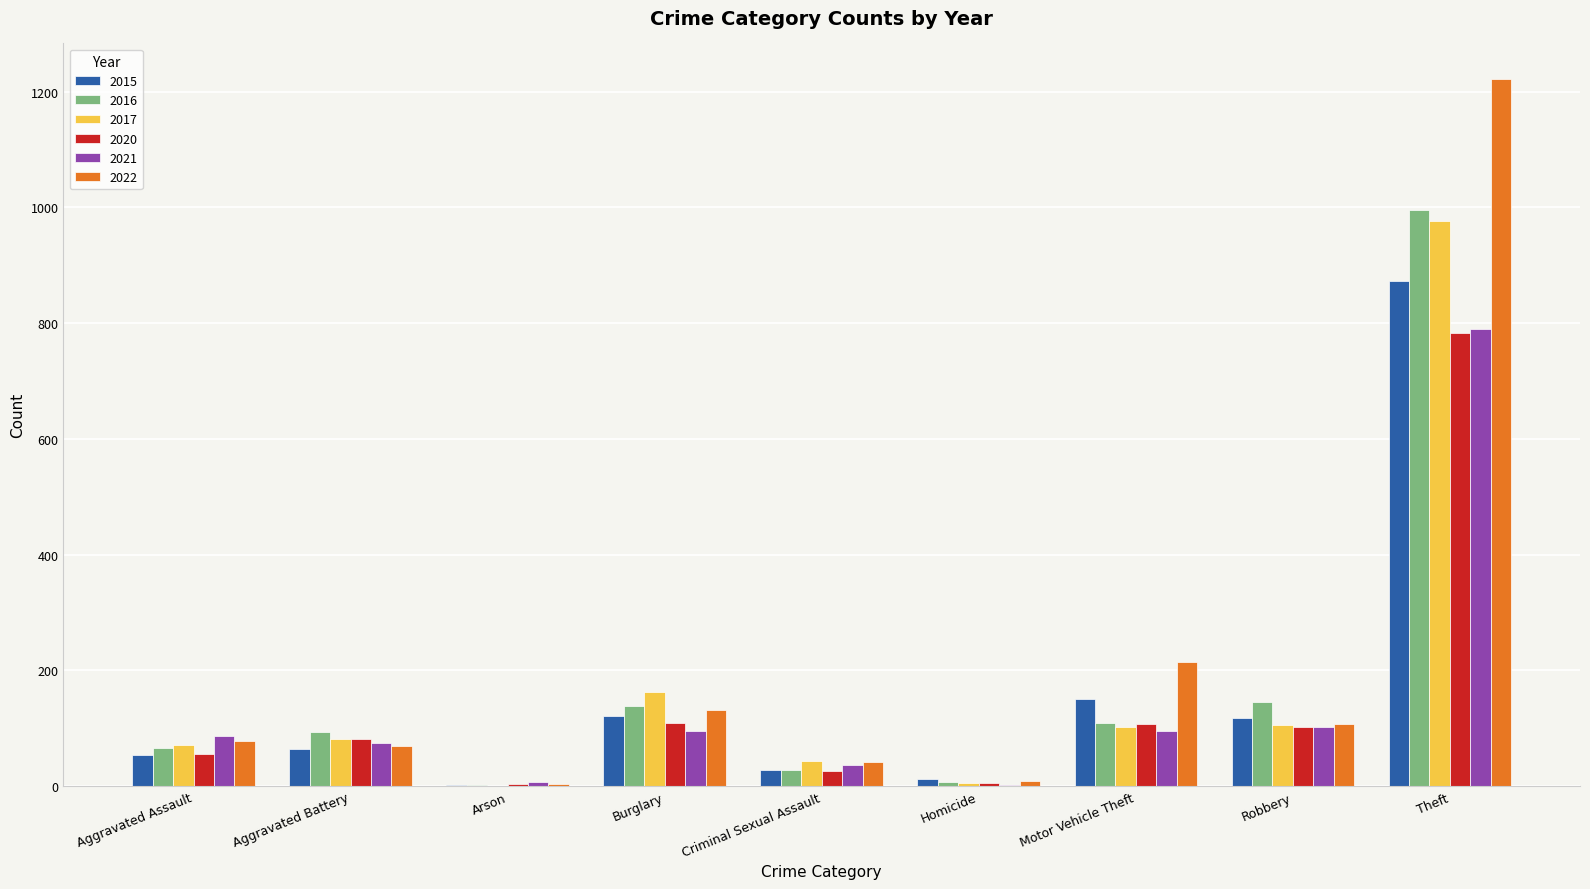

What is the total value across all series at Theft?

5639